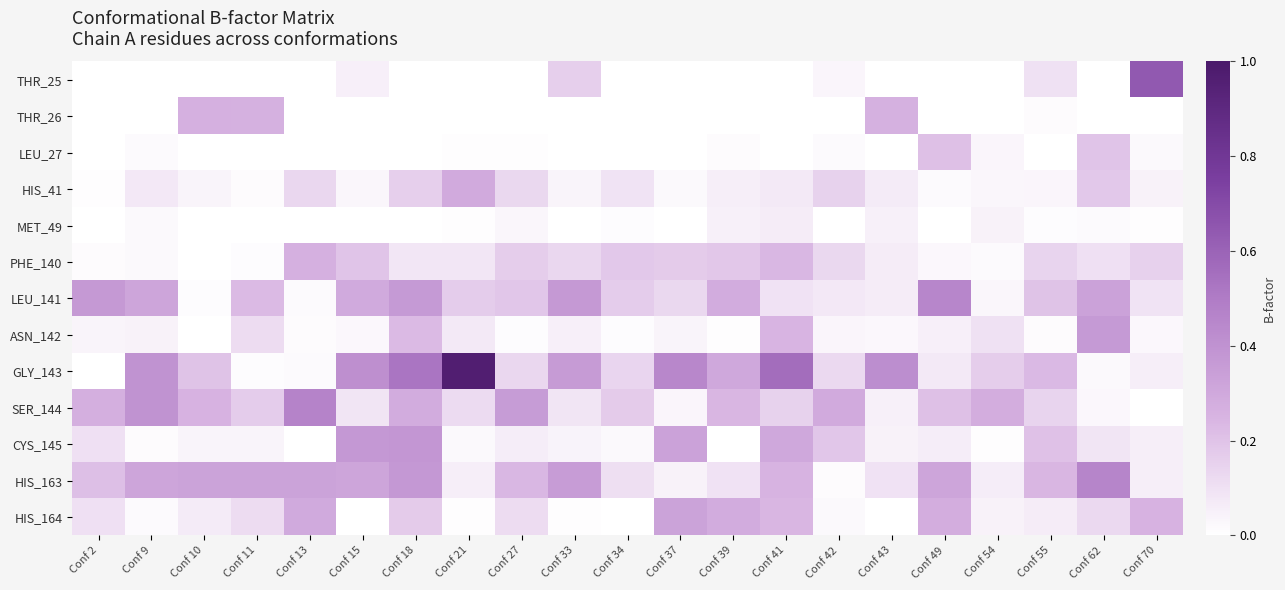

Reading right to left, transcribe all the data shown in this chart.

THR_25: Conf 70=0.6	Conf 62=0.0	Conf 55=0.1	Conf 54=0.0	Conf 49=0.0	Conf 43=0.0	Conf 42=0.0	Conf 41=0.0	Conf 39=0.0	Conf 37=0.0	Conf 34=0.0	Conf 33=0.2	Conf 27=0.0	Conf 21=0.0	Conf 18=0.0	Conf 15=0.1	Conf 13=0.0	Conf 11=0.0	Conf 10=0.0	Conf 9=0.0	Conf 2=0.0
THR_26: Conf 70=0.0	Conf 62=0.0	Conf 55=0.0	Conf 54=0.0	Conf 49=0.0	Conf 43=0.3	Conf 42=0.0	Conf 41=0.0	Conf 39=0.0	Conf 37=0.0	Conf 34=0.0	Conf 33=0.0	Conf 27=0.0	Conf 21=0.0	Conf 18=0.0	Conf 15=0.0	Conf 13=0.0	Conf 11=0.3	Conf 10=0.3	Conf 9=0.0	Conf 2=0.0
LEU_27: Conf 70=0.0	Conf 62=0.2	Conf 55=0.0	Conf 54=0.0	Conf 49=0.2	Conf 43=0.0	Conf 42=0.0	Conf 41=0.0	Conf 39=0.0	Conf 37=0.0	Conf 34=0.0	Conf 33=0.0	Conf 27=0.0	Conf 21=0.0	Conf 18=0.0	Conf 15=0.0	Conf 13=0.0	Conf 11=0.0	Conf 10=0.0	Conf 9=0.0	Conf 2=0.0
HIS_41: Conf 70=0.0	Conf 62=0.2	Conf 55=0.0	Conf 54=0.0	Conf 49=0.0	Conf 43=0.1	Conf 42=0.2	Conf 41=0.1	Conf 39=0.1	Conf 37=0.0	Conf 34=0.1	Conf 33=0.0	Conf 27=0.1	Conf 21=0.3	Conf 18=0.2	Conf 15=0.0	Conf 13=0.1	Conf 11=0.0	Conf 10=0.0	Conf 9=0.1	Conf 2=0.0
MET_49: Conf 70=0.0	Conf 62=0.0	Conf 55=0.0	Conf 54=0.0	Conf 49=0.0	Conf 43=0.0	Conf 42=0.0	Conf 41=0.1	Conf 39=0.1	Conf 37=0.0	Conf 34=0.0	Conf 33=0.0	Conf 27=0.0	Conf 21=0.0	Conf 18=0.0	Conf 15=0.0	Conf 13=0.0	Conf 11=0.0	Conf 10=0.0	Conf 9=0.0	Conf 2=0.0
PHE_140: Conf 70=0.2	Conf 62=0.1	Conf 55=0.1	Conf 54=0.0	Conf 49=0.0	Conf 43=0.1	Conf 42=0.1	Conf 41=0.2	Conf 39=0.2	Conf 37=0.2	Conf 34=0.2	Conf 33=0.1	Conf 27=0.2	Conf 21=0.1	Conf 18=0.1	Conf 15=0.2	Conf 13=0.3	Conf 11=0.0	Conf 10=0.0	Conf 9=0.0	Conf 2=0.0
LEU_141: Conf 70=0.1	Conf 62=0.3	Conf 55=0.2	Conf 54=0.0	Conf 49=0.5	Conf 43=0.1	Conf 42=0.1	Conf 41=0.1	Conf 39=0.3	Conf 37=0.1	Conf 34=0.2	Conf 33=0.4	Conf 27=0.2	Conf 21=0.2	Conf 18=0.4	Conf 15=0.3	Conf 13=0.0	Conf 11=0.2	Conf 10=0.0	Conf 9=0.3	Conf 2=0.4
ASN_142: Conf 70=0.0	Conf 62=0.4	Conf 55=0.0	Conf 54=0.1	Conf 49=0.1	Conf 43=0.0	Conf 42=0.0	Conf 41=0.2	Conf 39=0.0	Conf 37=0.0	Conf 34=0.0	Conf 33=0.1	Conf 27=0.0	Conf 21=0.1	Conf 18=0.2	Conf 15=0.0	Conf 13=0.0	Conf 11=0.1	Conf 10=0.0	Conf 9=0.0	Conf 2=0.0
GLY_143: Conf 70=0.1	Conf 62=0.0	Conf 55=0.2	Conf 54=0.2	Conf 49=0.1	Conf 43=0.4	Conf 42=0.1	Conf 41=0.6	Conf 39=0.3	Conf 37=0.4	Conf 34=0.1	Conf 33=0.4	Conf 27=0.1	Conf 21=1.0	Conf 18=0.5	Conf 15=0.4	Conf 13=0.0	Conf 11=0.0	Conf 10=0.2	Conf 9=0.4	Conf 2=0.0
SER_144: Conf 70=0.0	Conf 62=0.0	Conf 55=0.1	Conf 54=0.3	Conf 49=0.2	Conf 43=0.0	Conf 42=0.3	Conf 41=0.2	Conf 39=0.2	Conf 37=0.0	Conf 34=0.2	Conf 33=0.1	Conf 27=0.4	Conf 21=0.1	Conf 18=0.3	Conf 15=0.1	Conf 13=0.5	Conf 11=0.2	Conf 10=0.3	Conf 9=0.4	Conf 2=0.3
CYS_145: Conf 70=0.1	Conf 62=0.1	Conf 55=0.2	Conf 54=0.0	Conf 49=0.1	Conf 43=0.0	Conf 42=0.2	Conf 41=0.3	Conf 39=0.0	Conf 37=0.3	Conf 34=0.0	Conf 33=0.0	Conf 27=0.1	Conf 21=0.0	Conf 18=0.4	Conf 15=0.4	Conf 13=0.0	Conf 11=0.0	Conf 10=0.0	Conf 9=0.0	Conf 2=0.1
HIS_163: Conf 70=0.1	Conf 62=0.5	Conf 55=0.2	Conf 54=0.1	Conf 49=0.3	Conf 43=0.1	Conf 42=0.0	Conf 41=0.3	Conf 39=0.1	Conf 37=0.0	Conf 34=0.1	Conf 33=0.4	Conf 27=0.2	Conf 21=0.1	Conf 18=0.4	Conf 15=0.3	Conf 13=0.3	Conf 11=0.3	Conf 10=0.3	Conf 9=0.3	Conf 2=0.2
HIS_164: Conf 70=0.3	Conf 62=0.1	Conf 55=0.1	Conf 54=0.0	Conf 49=0.3	Conf 43=0.0	Conf 42=0.0	Conf 41=0.2	Conf 39=0.3	Conf 37=0.3	Conf 34=0.0	Conf 33=0.0	Conf 27=0.1	Conf 21=0.0	Conf 18=0.2	Conf 15=0.0	Conf 13=0.3	Conf 11=0.1	Conf 10=0.1	Conf 9=0.0	Conf 2=0.1